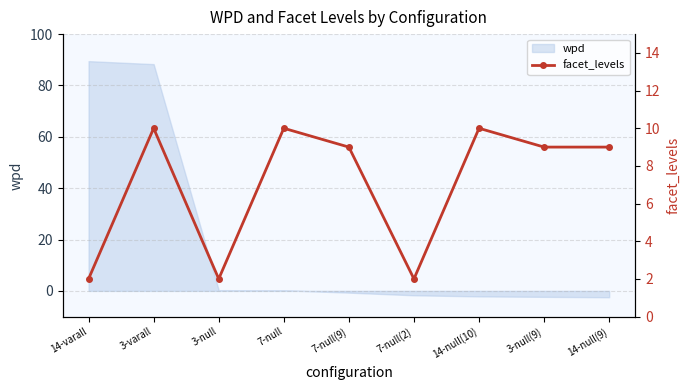

Which label corresponds to the largest value in the chart?

3-varall